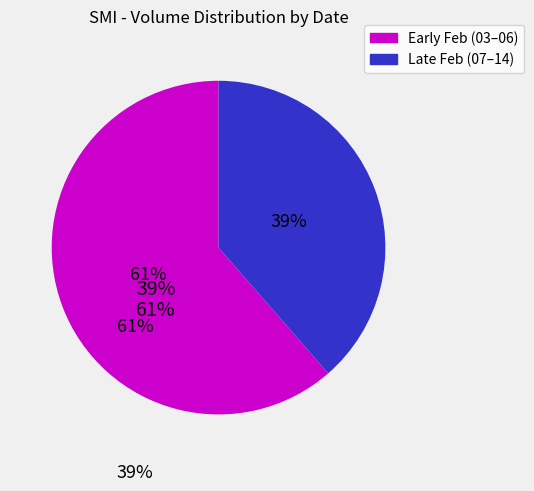

To the nearest percent, what is the average slice percentage?

50%